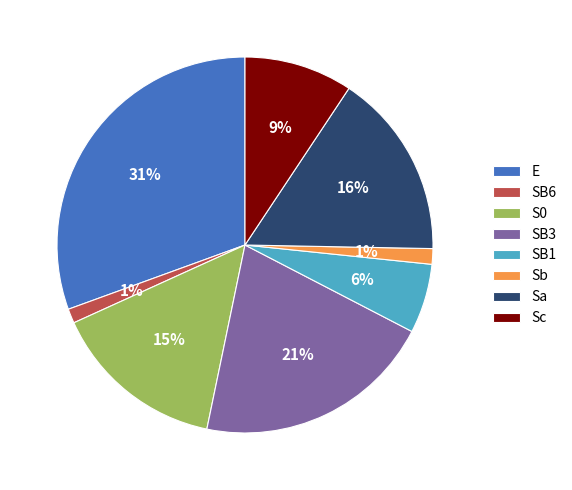

Approximately how many times larger is the value at SB6 compared to E?

0.0